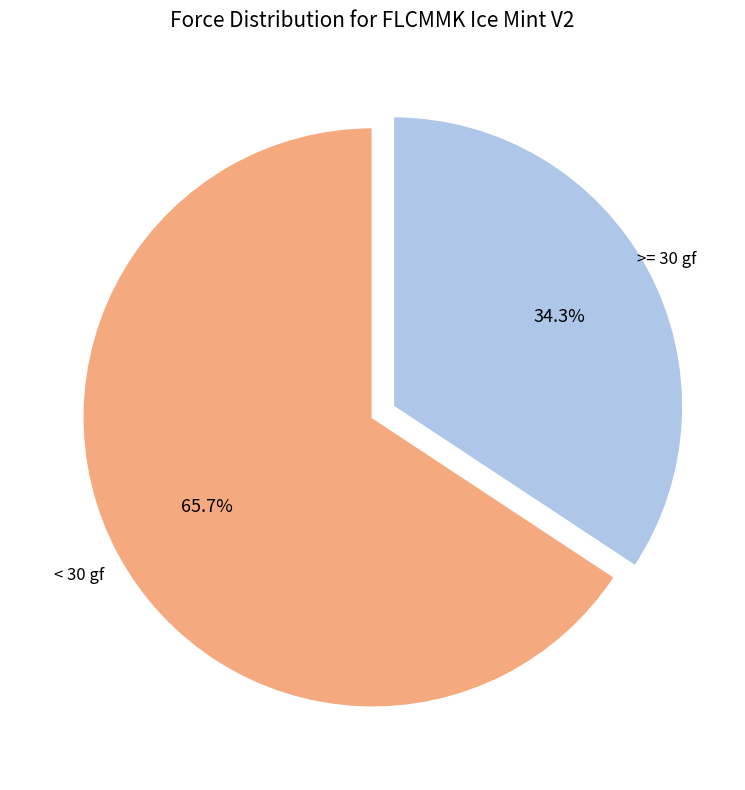

To the nearest percent, what is the difference between the largest and smallest slice percentages?

31%